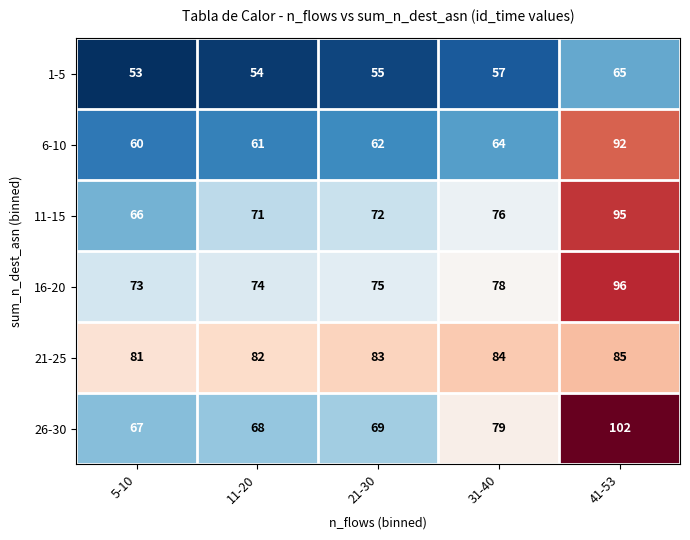

What value does the 21-25 series have at 41-53?

85